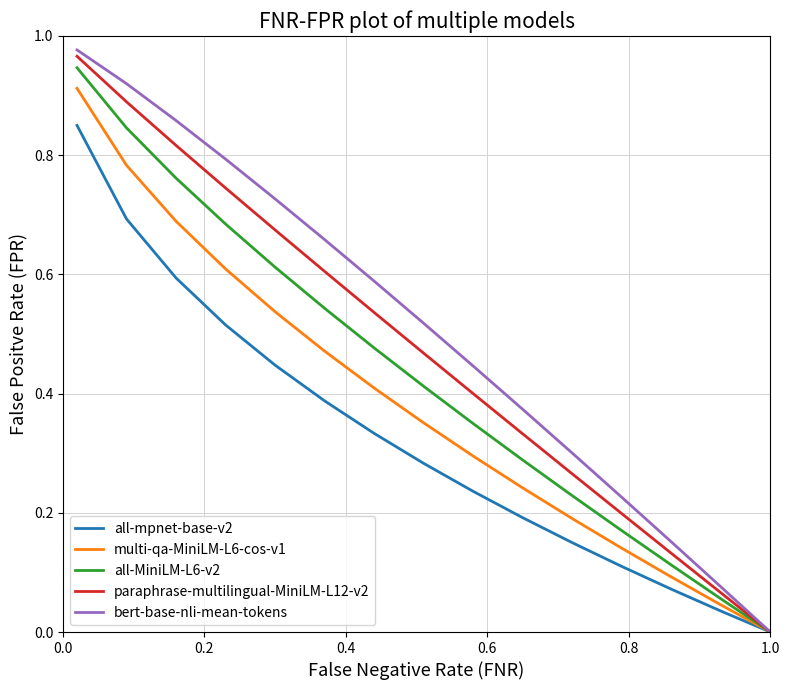

Which series has the largest range (max minus min)?

bert-base-nli-mean-tokens